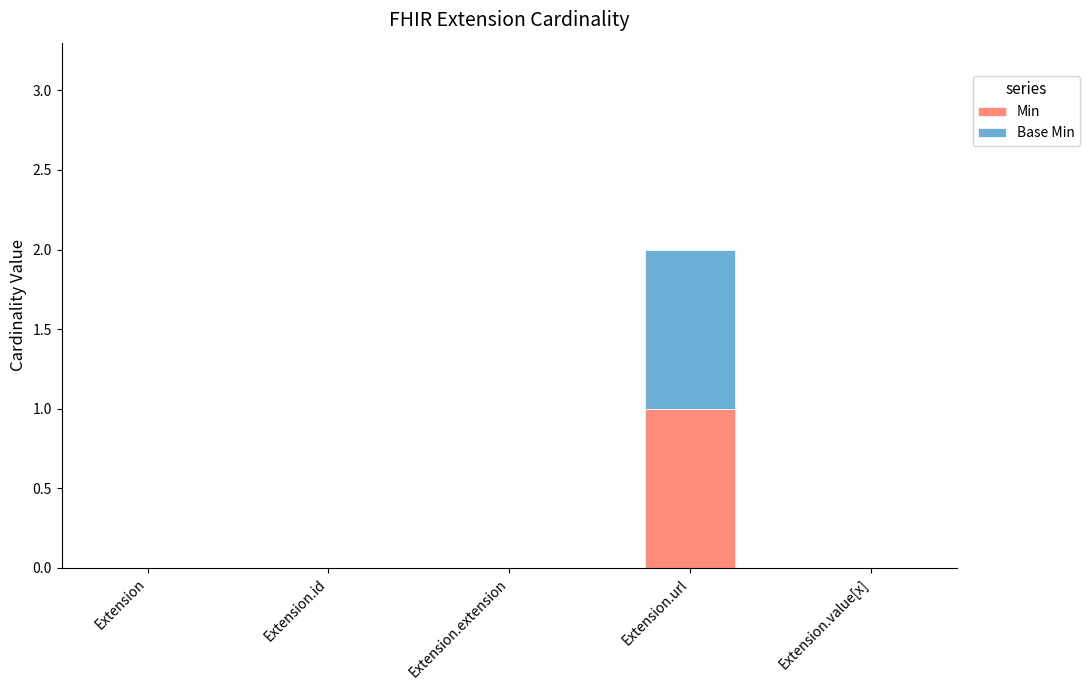

Count the number of categories in the chart.

5